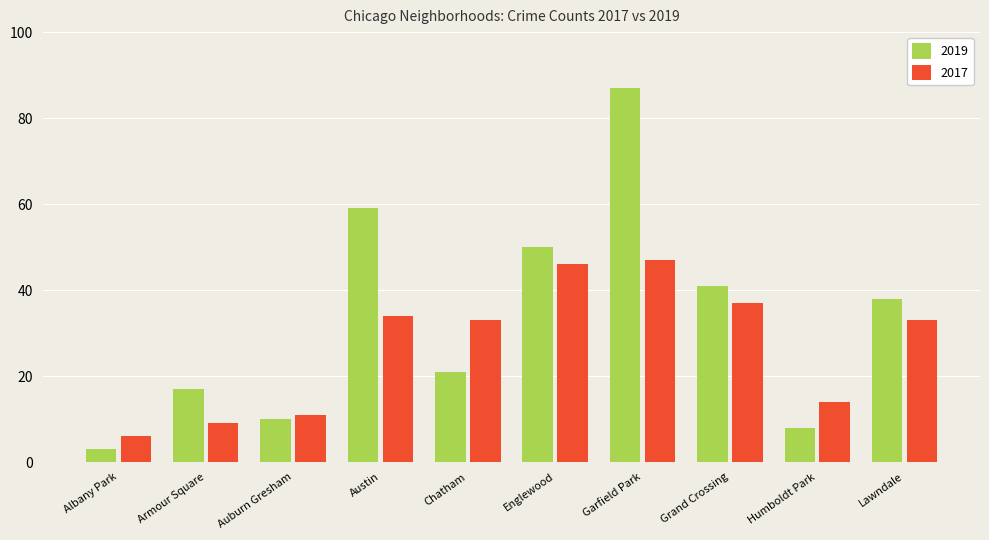

Rank the series by their maximum value, from highest to lowest.

2019, 2017